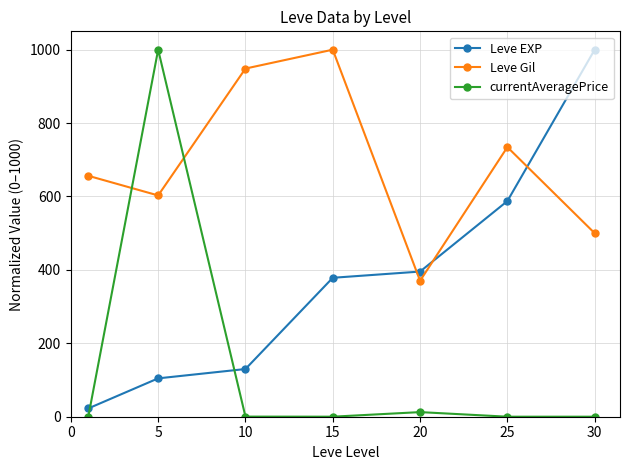

Rank the series by their average value, from highest to lowest.

Leve Gil, Leve EXP, currentAveragePrice